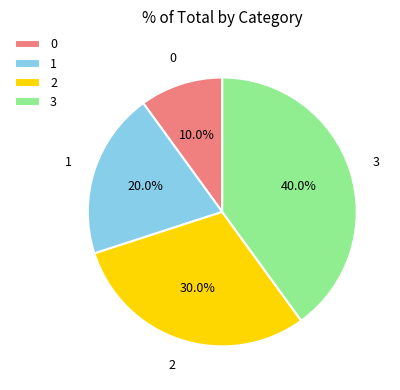

How many segments does this pie chart have?

4